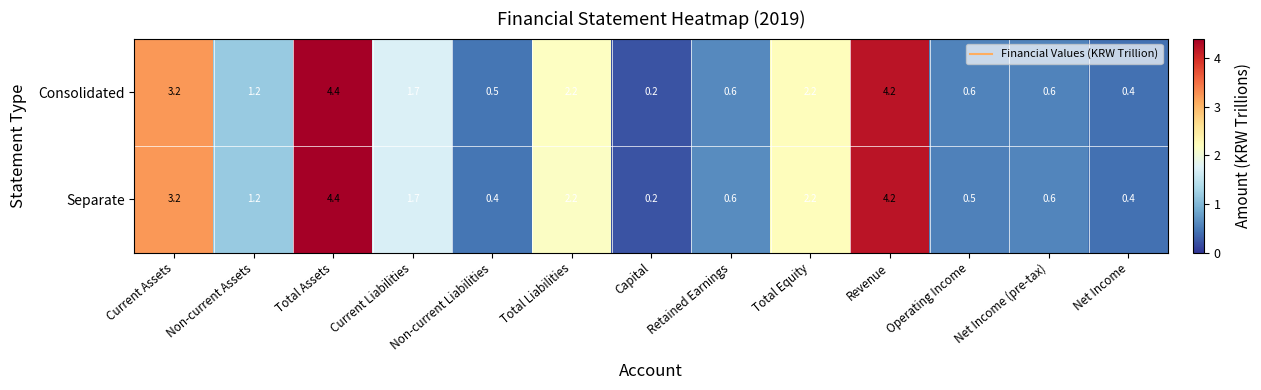

What is the difference between the Consolidated values at Non-current Assets and Net Income?

0.8